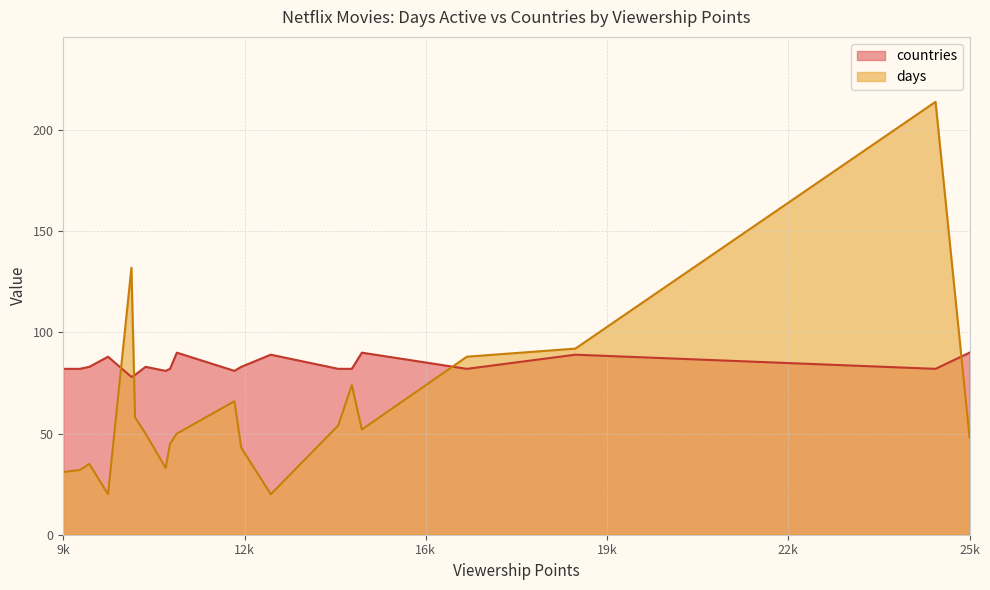

Does the chart have visible grid lines?

Yes